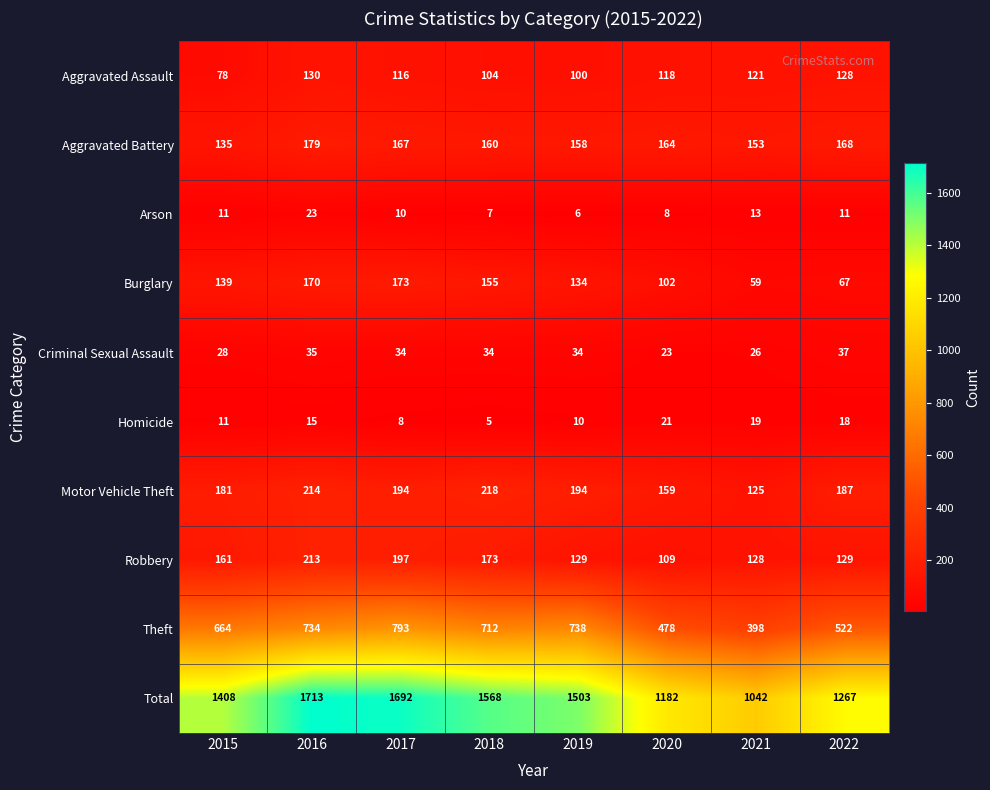

Rank the series by their maximum value, from lowest to highest.

Homicide, Arson, Criminal Sexual Assault, Aggravated Assault, Burglary, Aggravated Battery, Robbery, Motor Vehicle Theft, Theft, Total